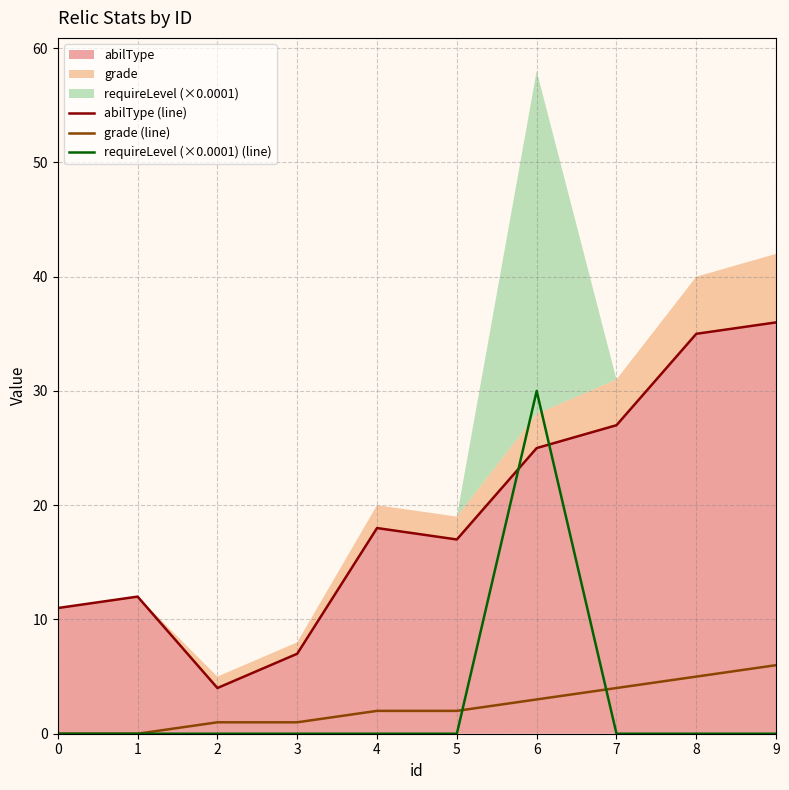

Reading left to right, list all the values displayed in this chart.

abilType (line): 11	12	4	7	18	17	25	27	35	36
grade (line): 0	0	1	1	2	2	3	4	5	6
requireLevel (×0.0001) (line): 0	0	0	0	0	0	30	0	0	0